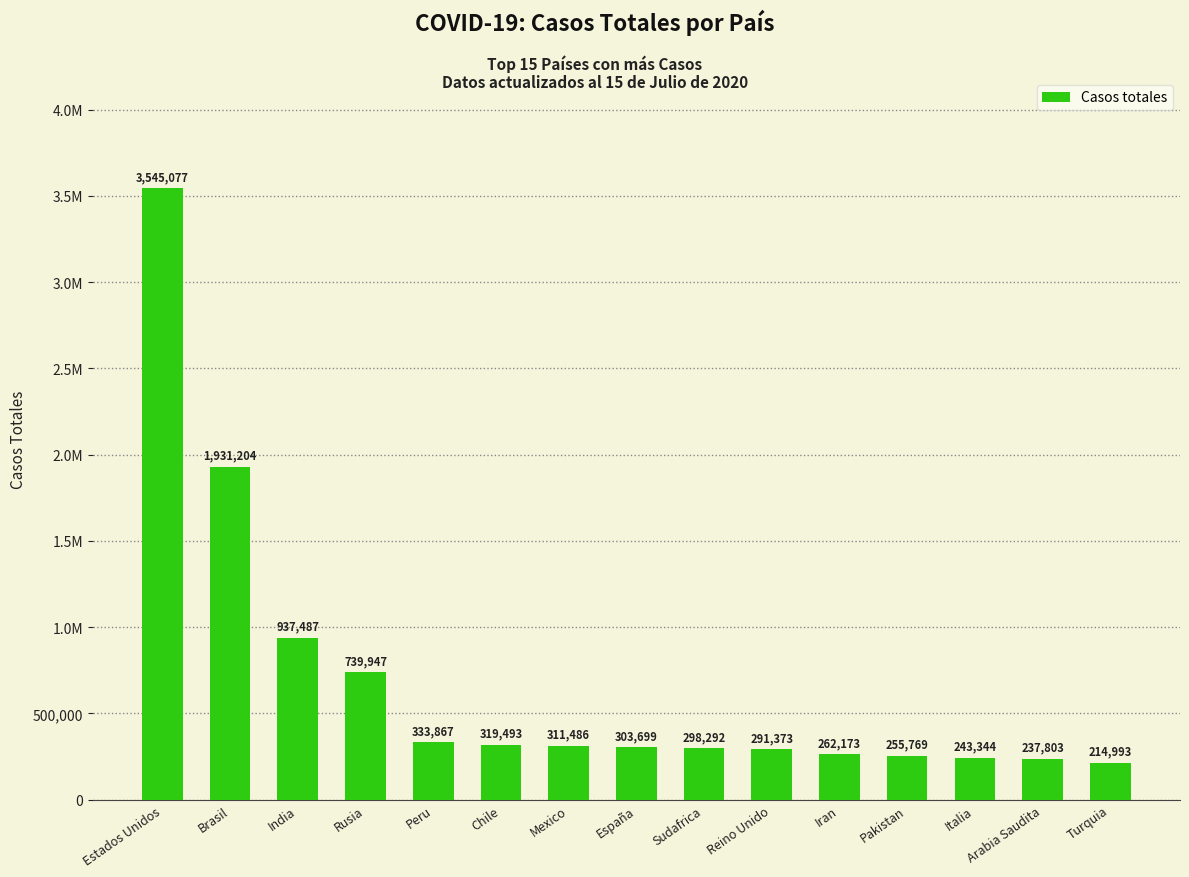

At which category does the chart reach its minimum across all series?

Turquia